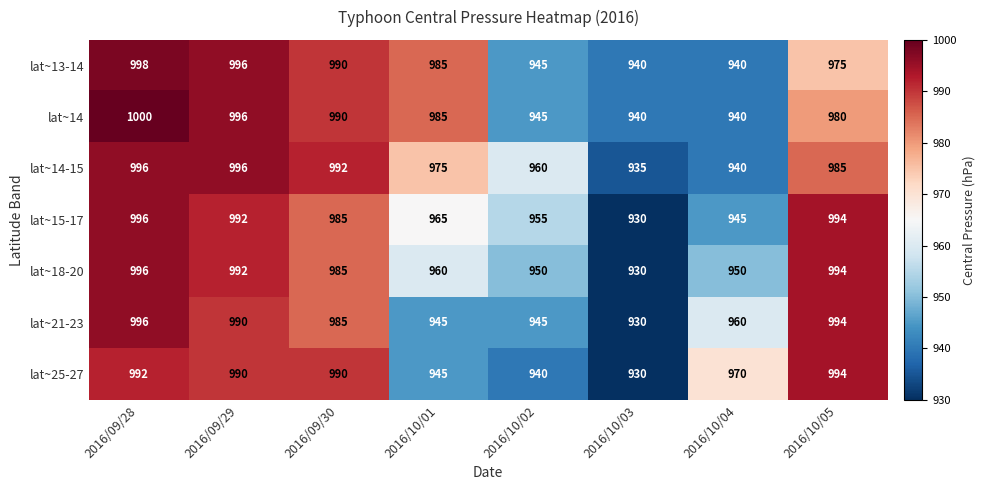

Is the value of lat~21-23 at 2016/10/05 greater than the value of lat~18-20 at 2016/10/04?

Yes